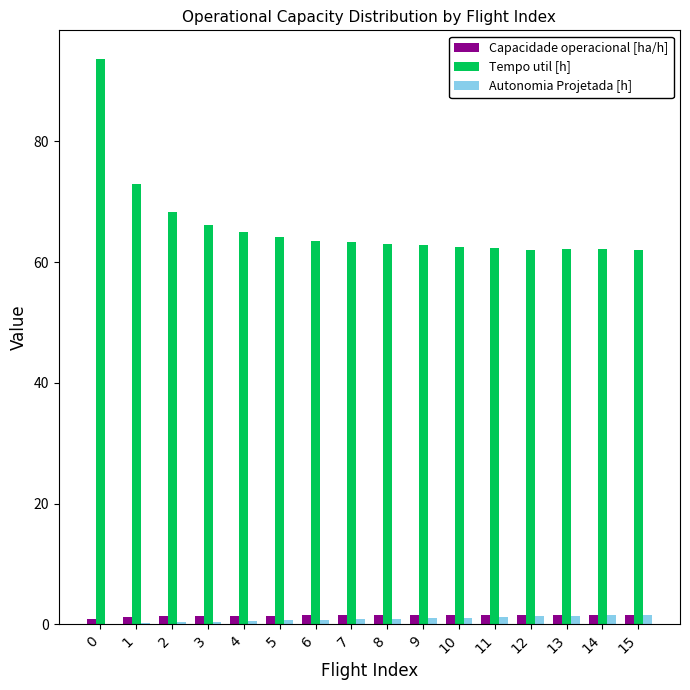

Is the value of Autonomia Projetada [h] at 9 greater than the value of Tempo util [h] at 8?

No